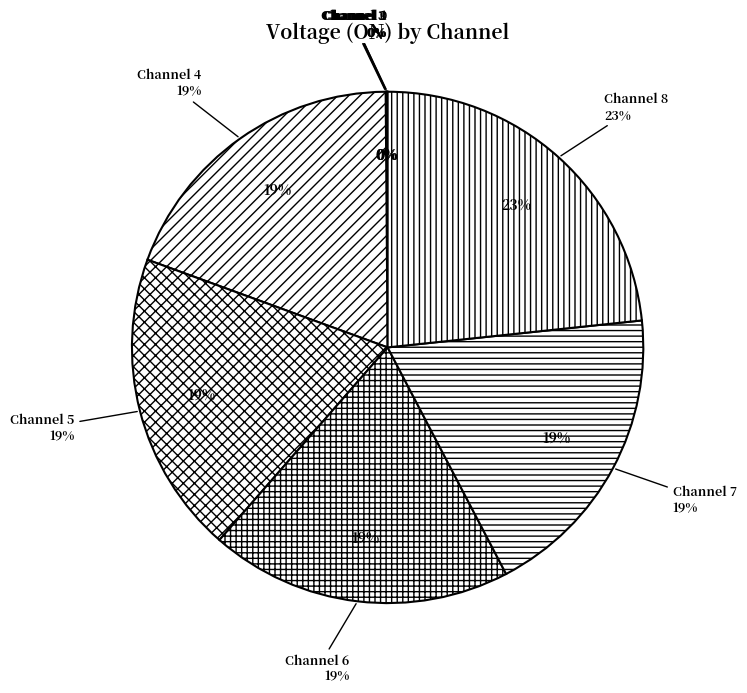

Rank the categories by value from highest to lowest.

Channel 8, Channel 4, Channel 5, Channel 6, Channel 7, Channel 0, Channel 2, Channel 3, Channel 1